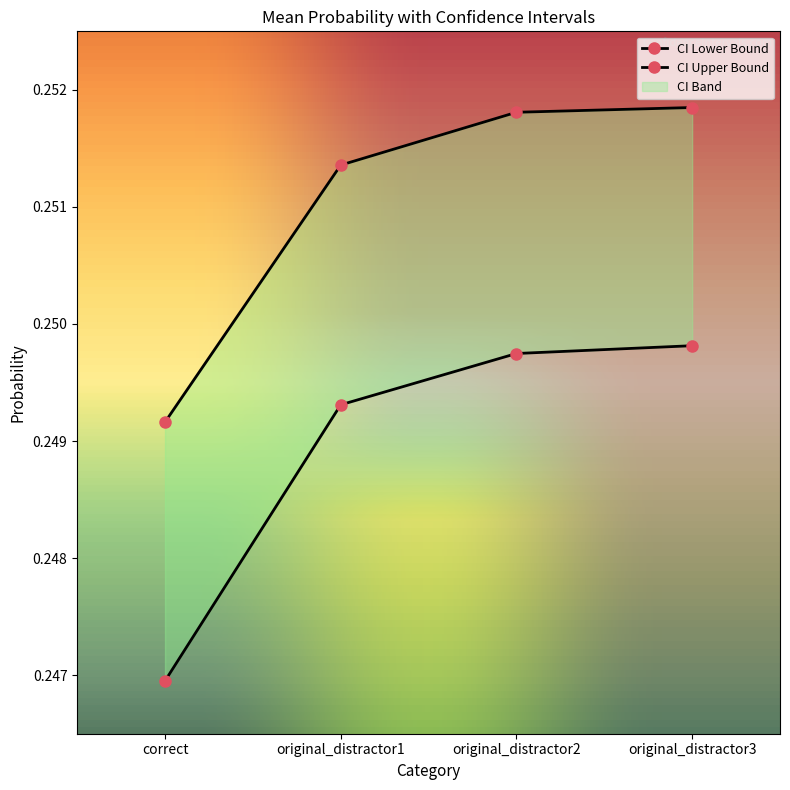

The CI Lower Bound series shows 0.1 at original_distractor1. True or false?

False